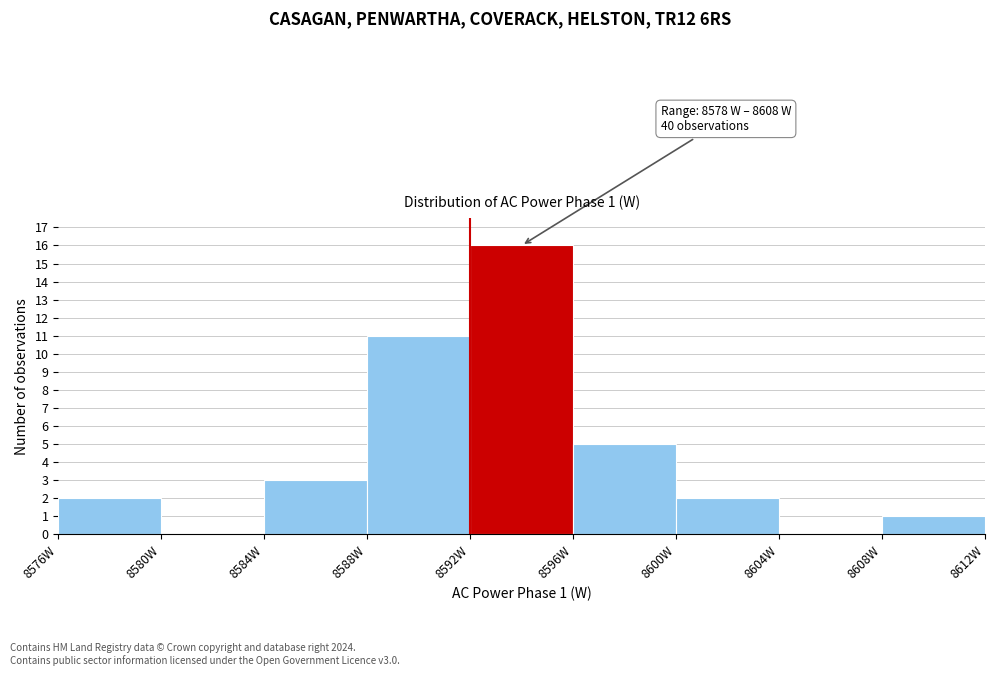

Over which range of the x-axis is the bar tallest?

8592 to 8596